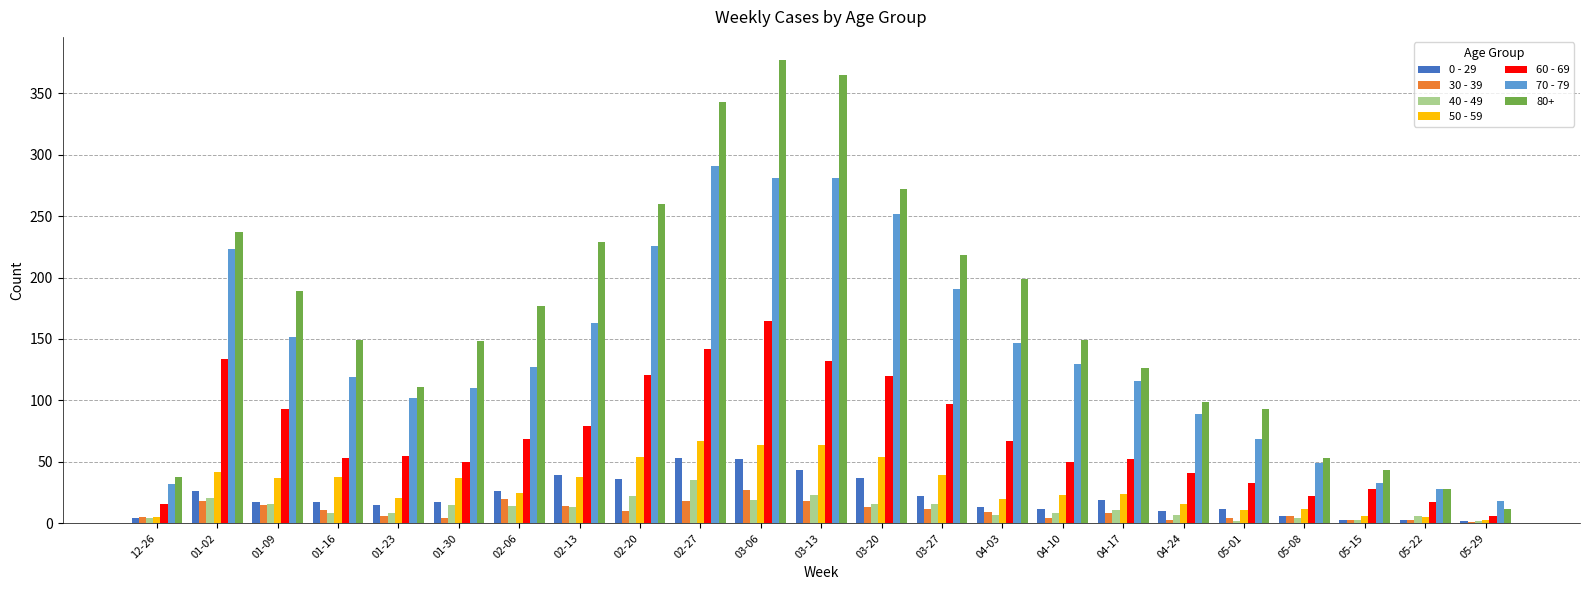

Where is 70 - 79 nearest to the value 154?

01-09